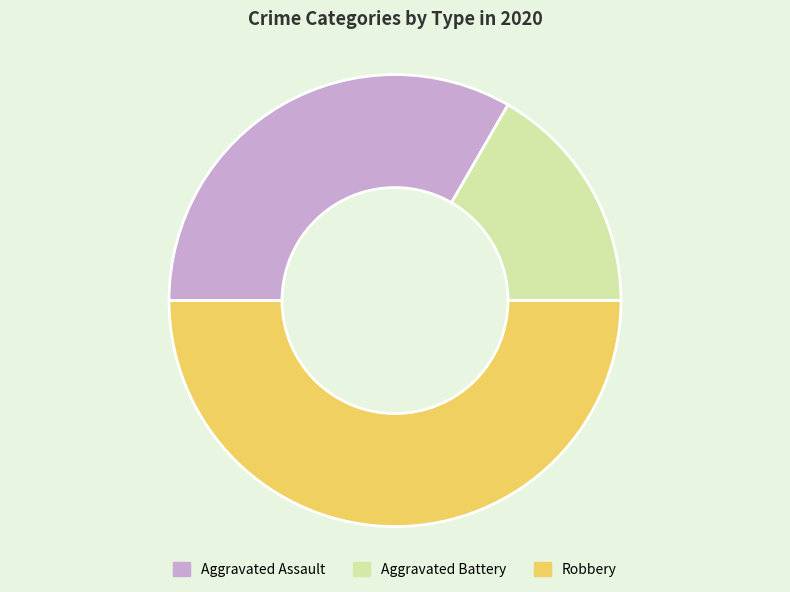

Which has a higher value, Robbery or Aggravated Battery?

Robbery